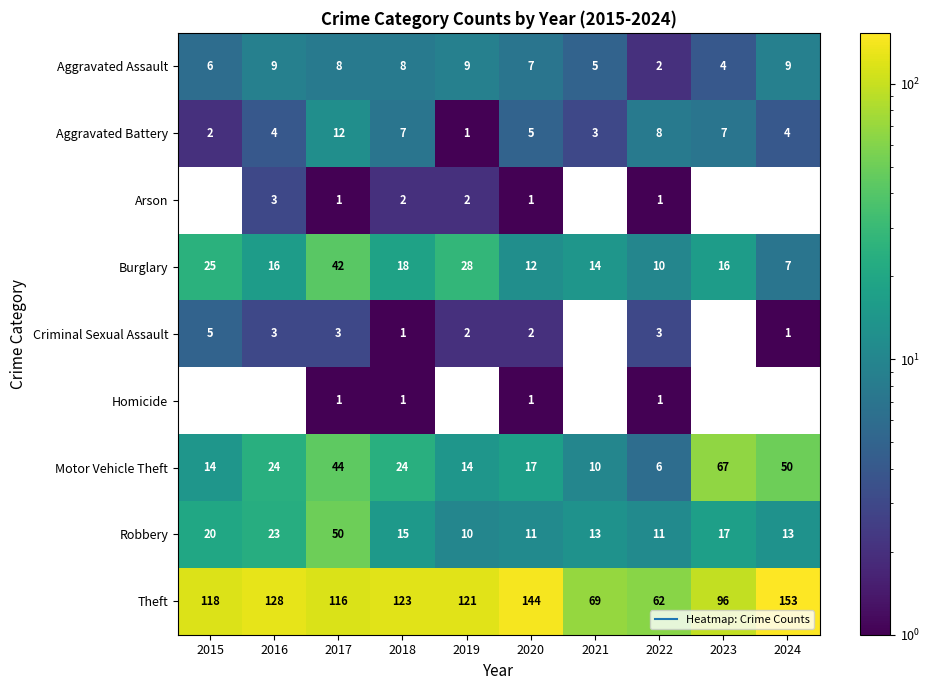

Rank the series by their maximum value, from highest to lowest.

Theft, Motor Vehicle Theft, Robbery, Burglary, Aggravated Battery, Aggravated Assault, Criminal Sexual Assault, Arson, Homicide